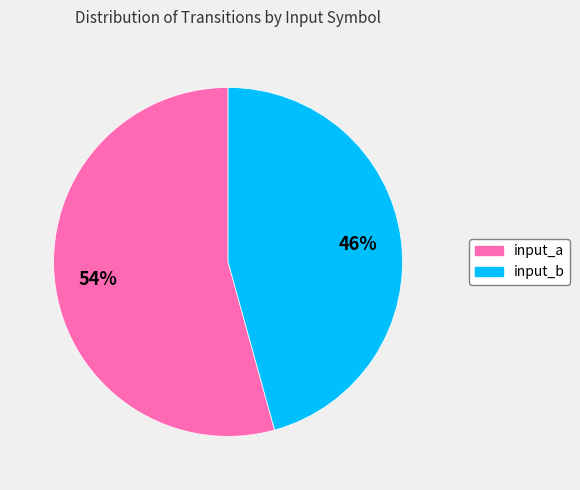

Which has a higher value, input_b or input_a?

input_a